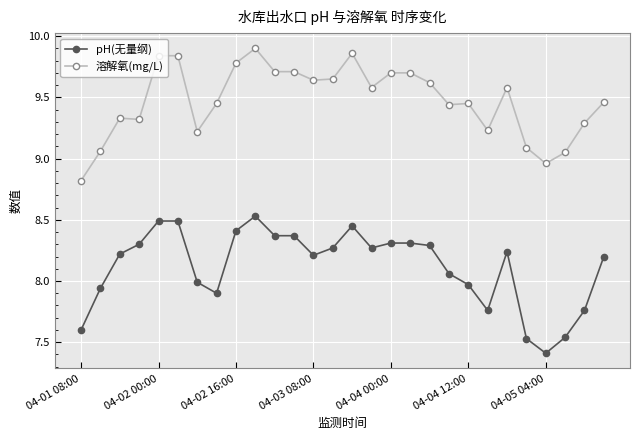

Which series has the largest total across all categories?

溶解氧(mg/L)